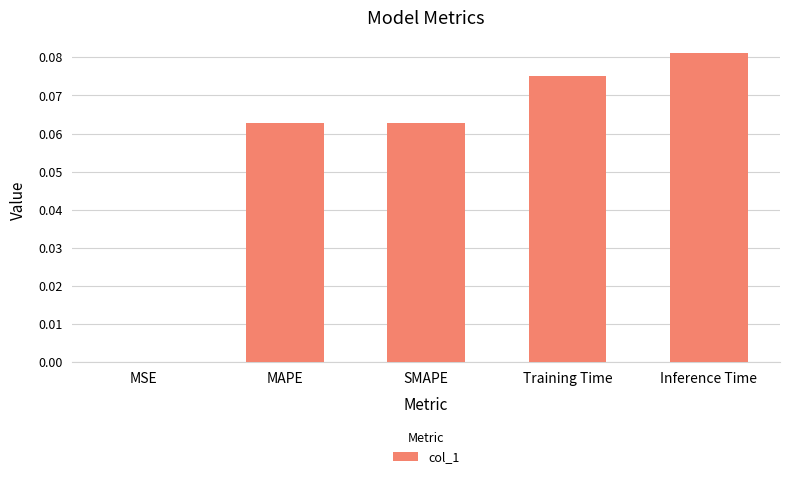

Are the bars horizontal?

No